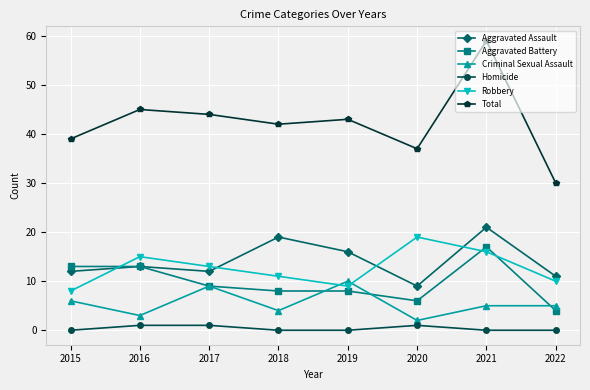

List the series in order of their peak value, lowest first.

Homicide, Criminal Sexual Assault, Aggravated Battery, Robbery, Aggravated Assault, Total